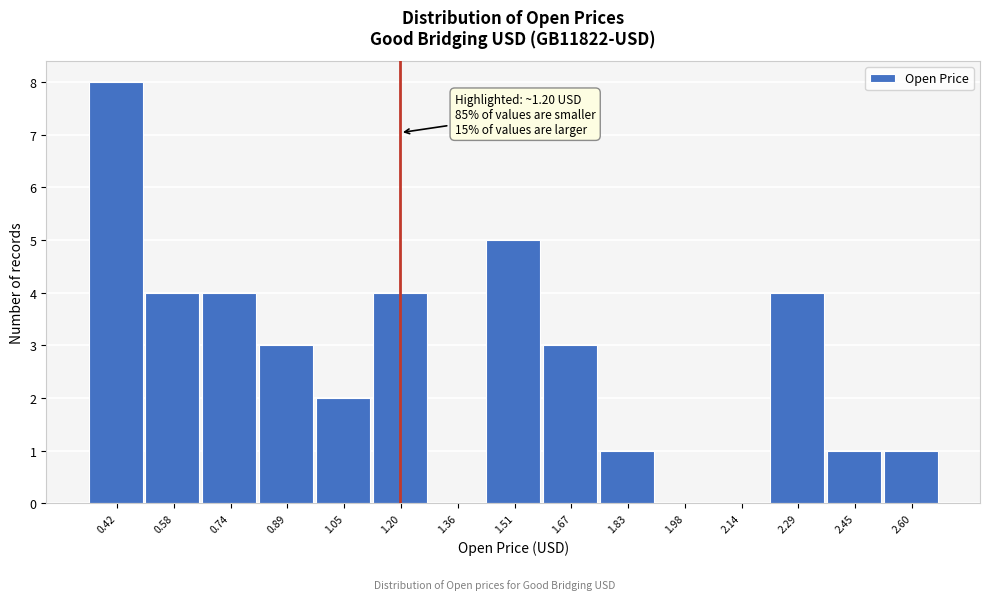

Which range on the x-axis has the tallest bar?

0.34 to 0.50